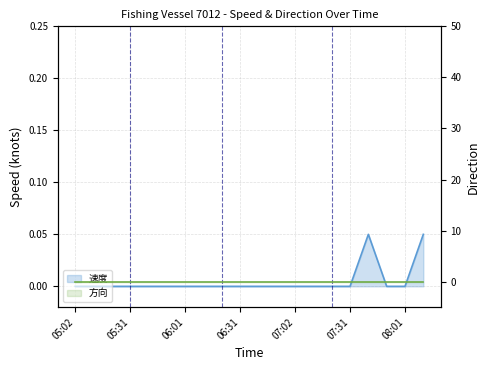

Is it true that the value at 06:31 is -0.0?

False